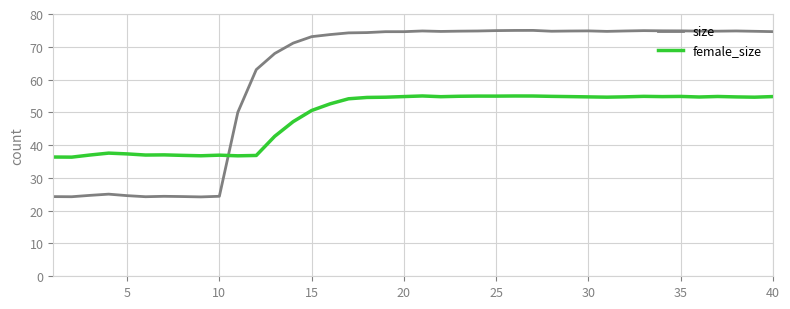

List the series in order of their peak value, highest first.

size, female_size